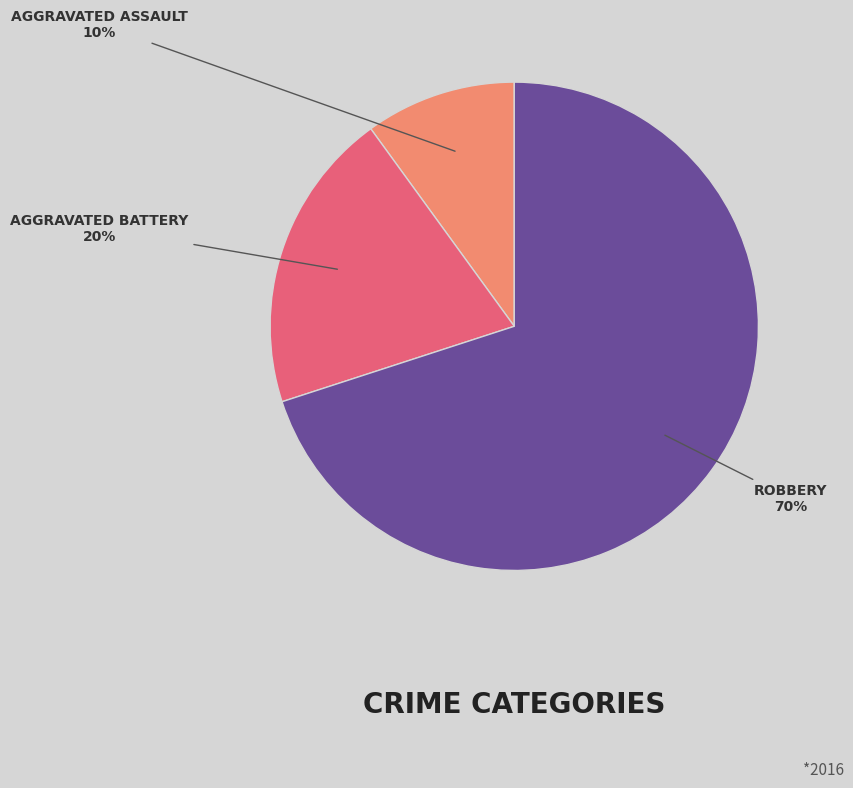

Is there a majority slice in this chart?

Yes